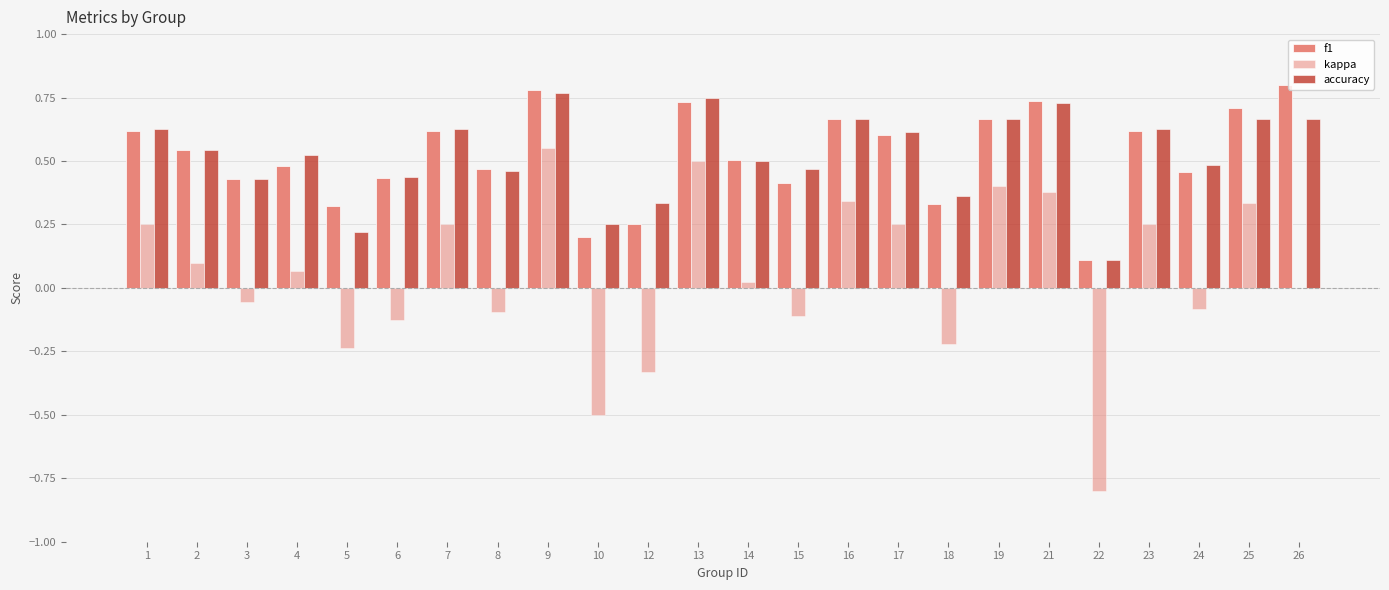

Are the bars horizontal?

No